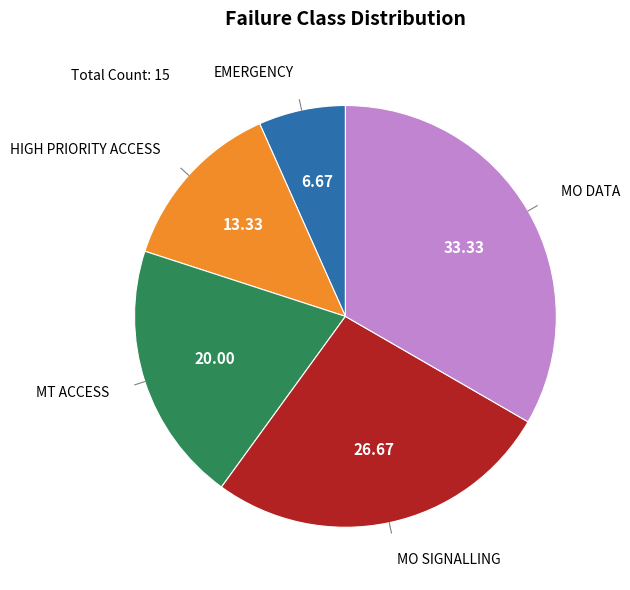

Rank the categories by value from lowest to highest.

EMERGENCY, HIGH PRIORITY ACCESS, MT ACCESS, MO SIGNALLING, MO DATA